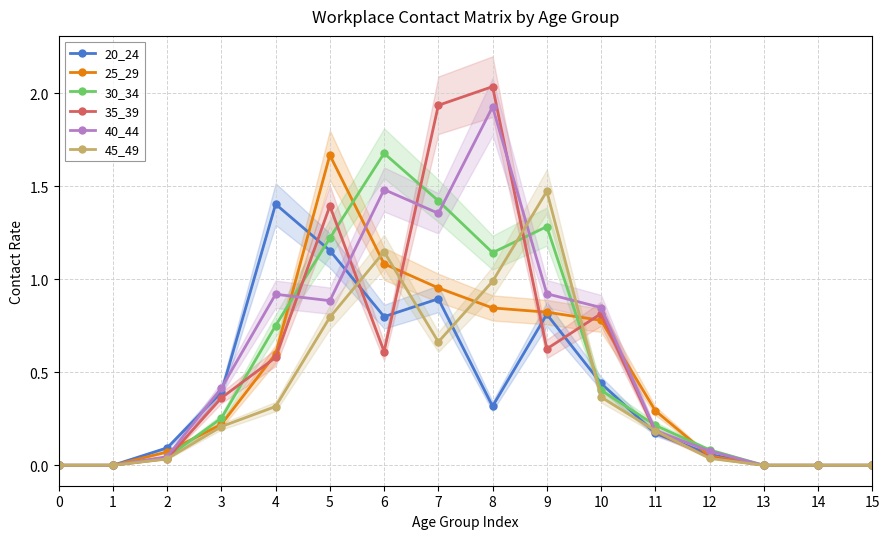

How many values in the 45_49 series exceed 0?

11